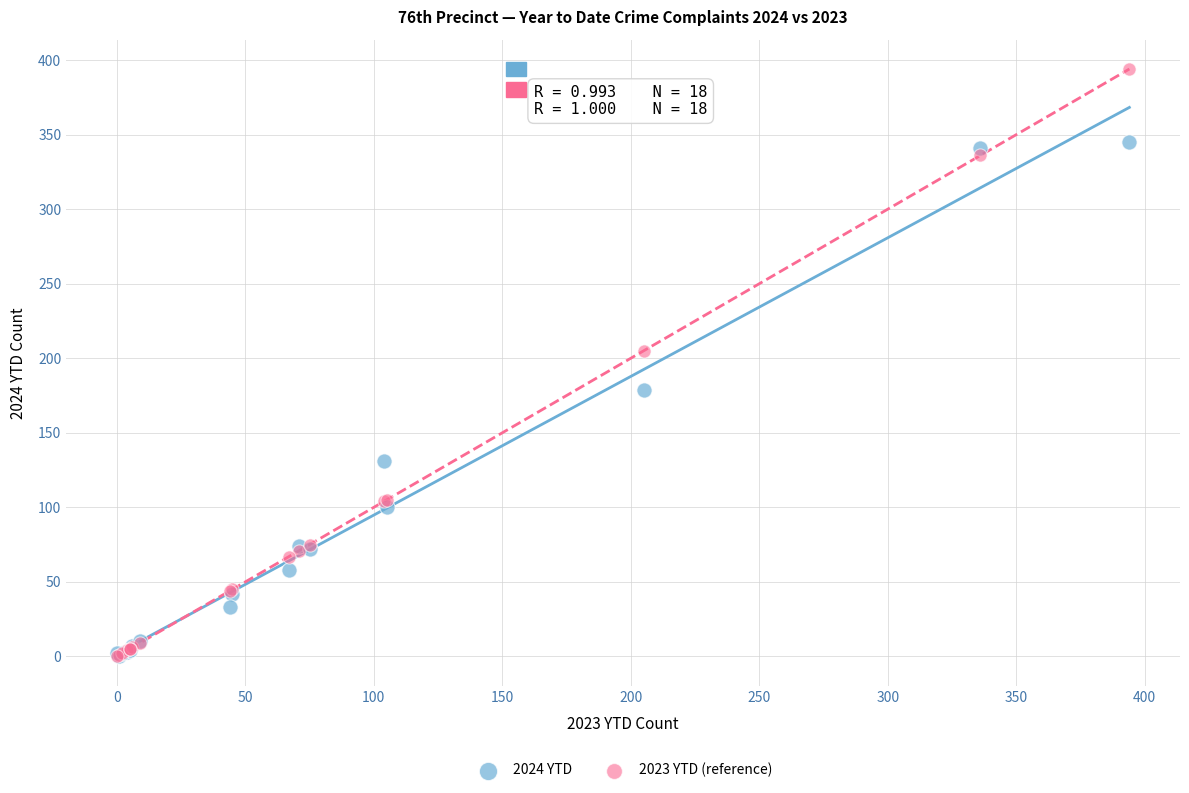

Across all series, what Y value is closest to 197?

205